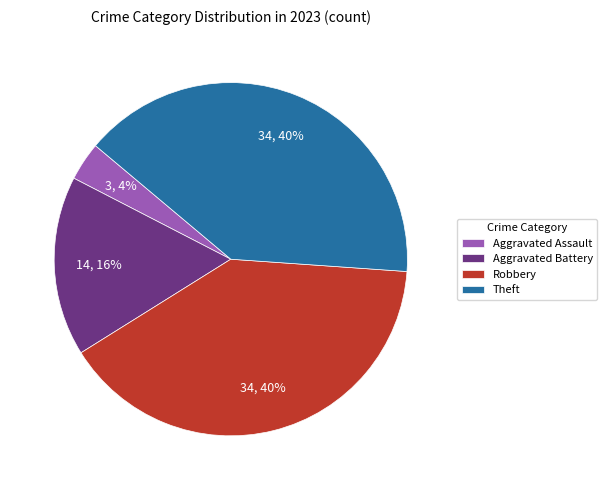

To the nearest percent, what is the combined percentage of Robbery and Aggravated Assault?

44%